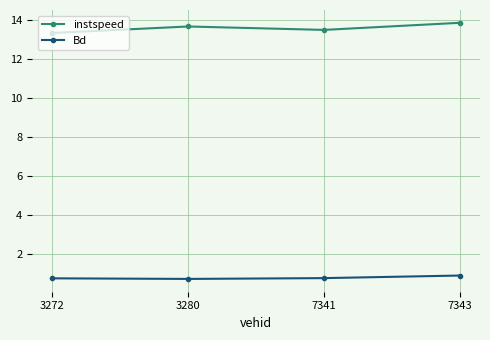

How many interior local valleys does the instspeed series have?

1